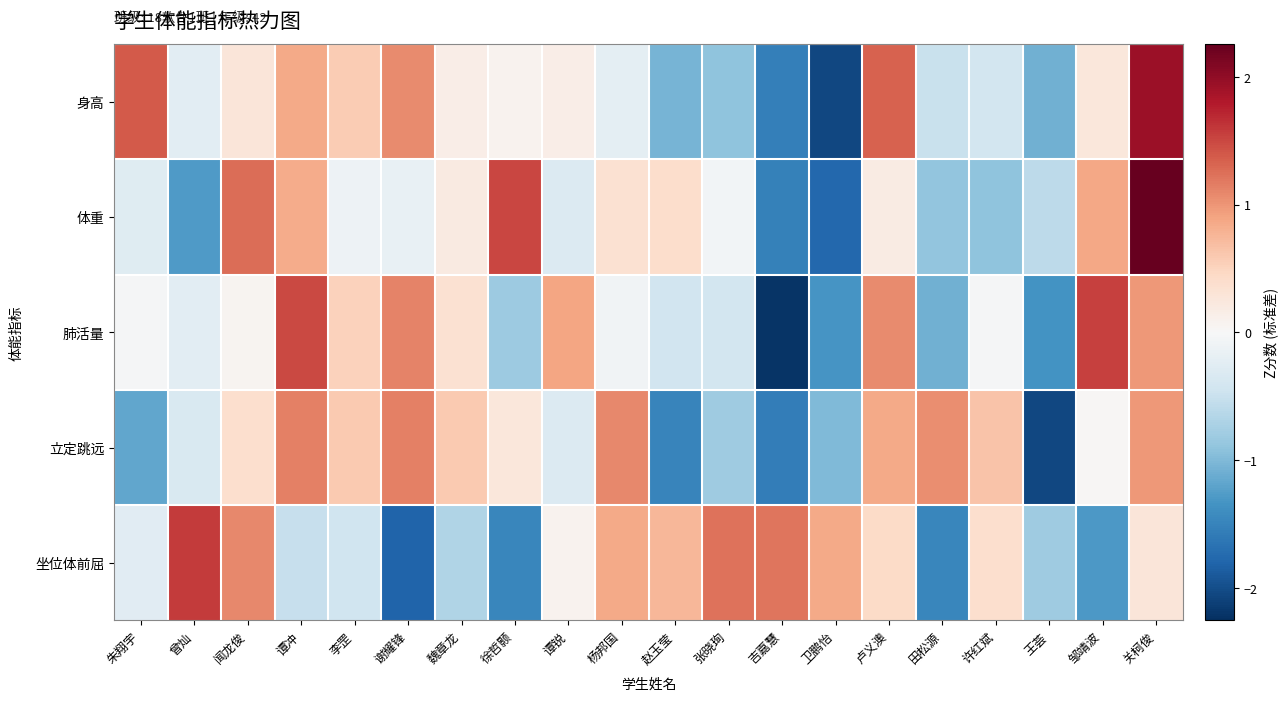

How many series are shown in this chart?

5